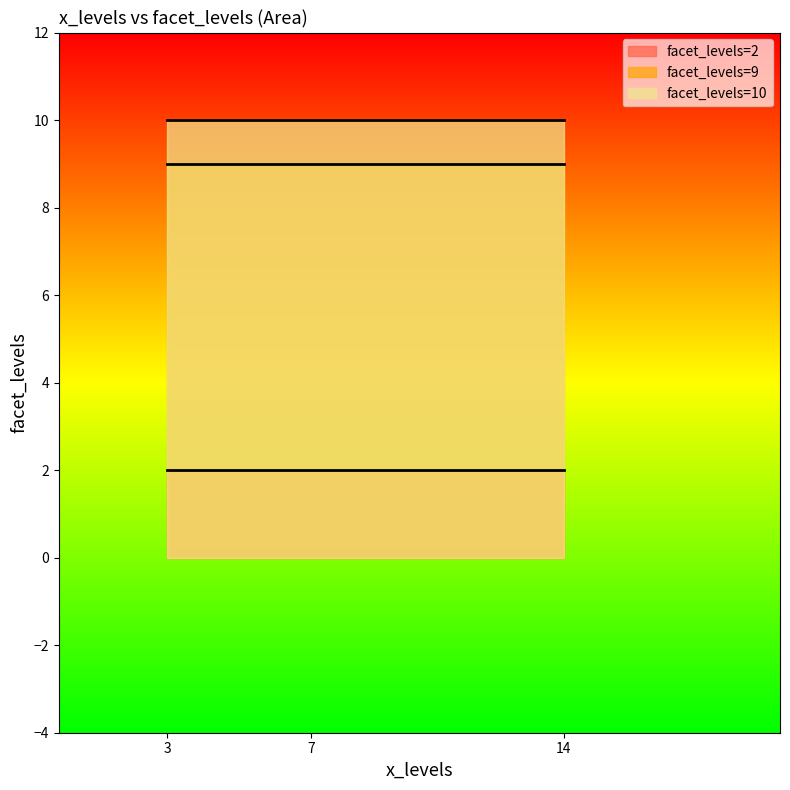

How many data points are less than 9?

3